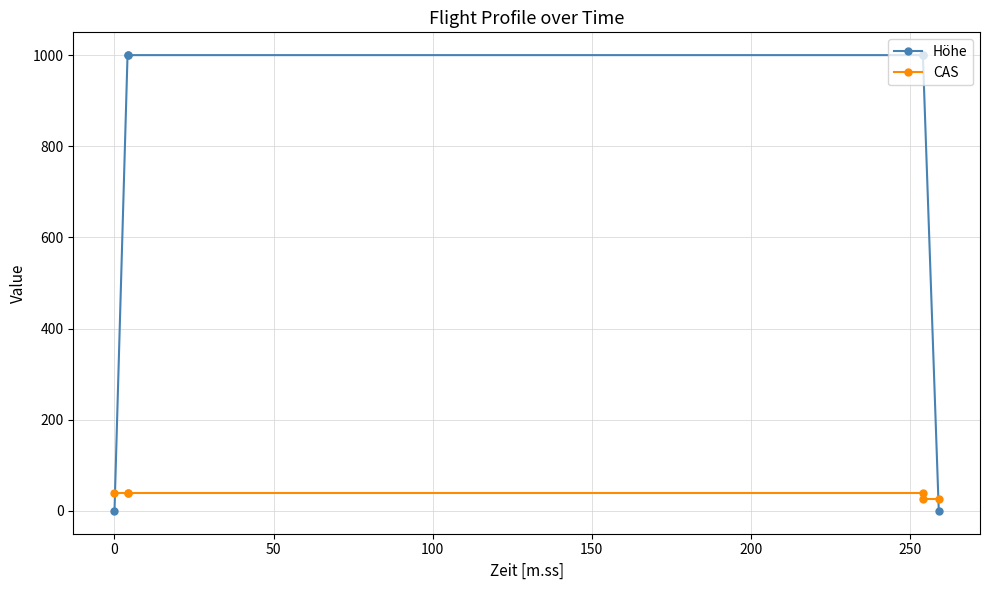

Which series has the largest total across all categories?

Höhe